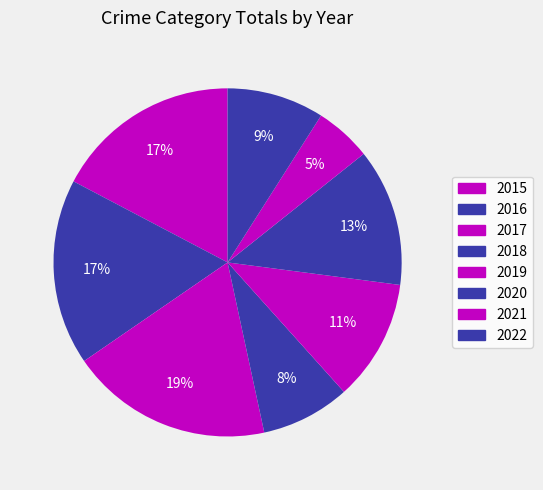

To the nearest percent, what is the combined percentage of 2017 and 2019?

30%